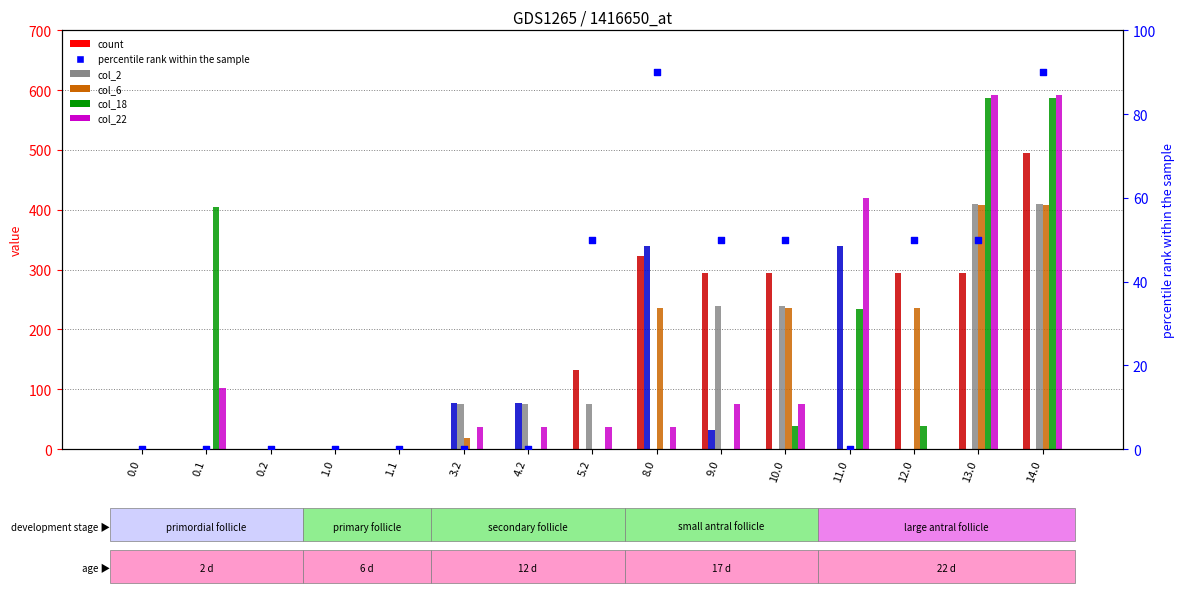

Is the value of col_6 at 11.0 greater than the value of col_17 at 9.0?

No